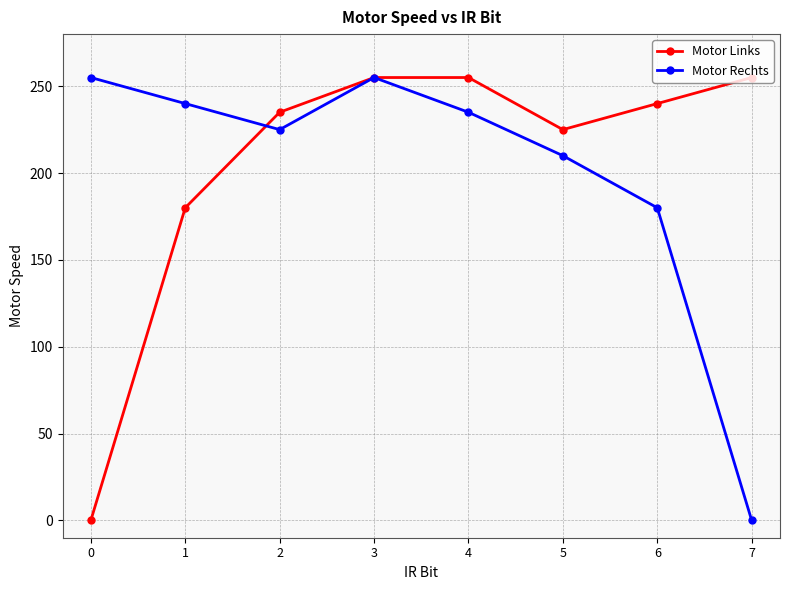

Which series changed the most between 3 and 4?

Motor Rechts